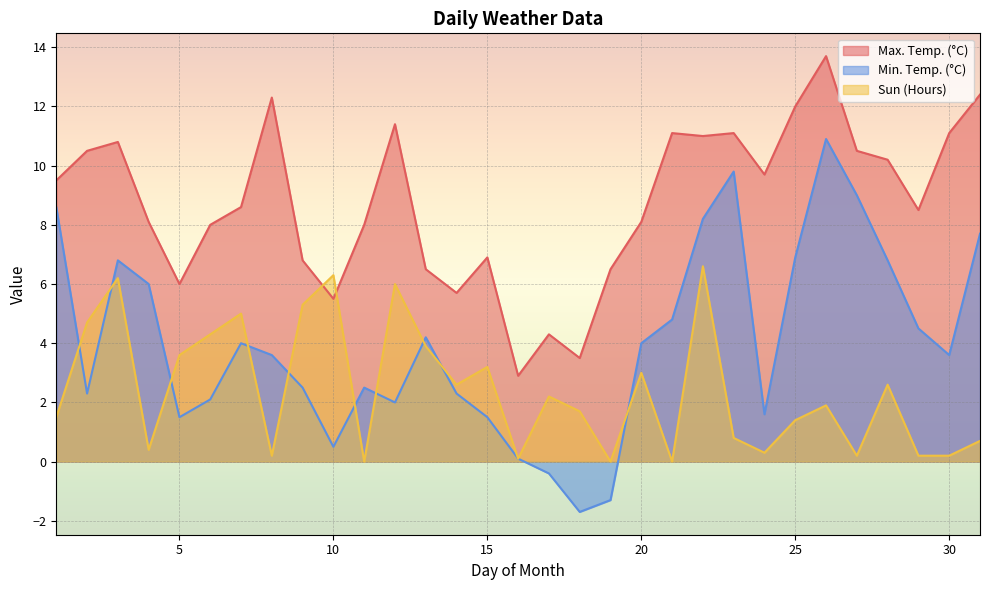

List the series in order of their peak value, highest first.

Max. Temp. (°C), Min. Temp. (°C), Sun (Hours)